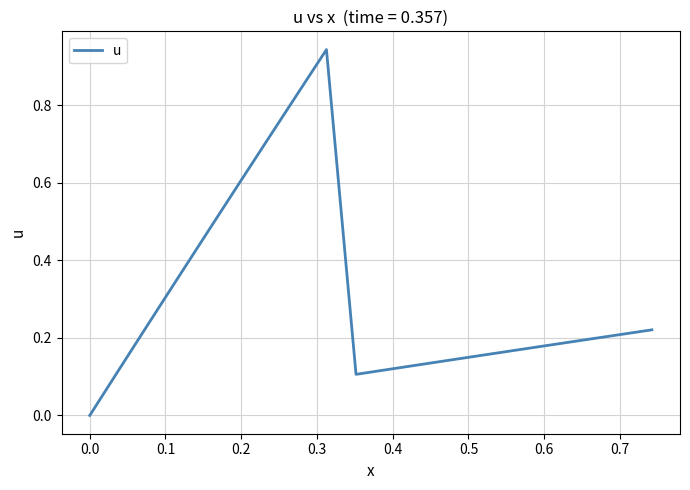

What is the label of the 7th point from the left?

0.5